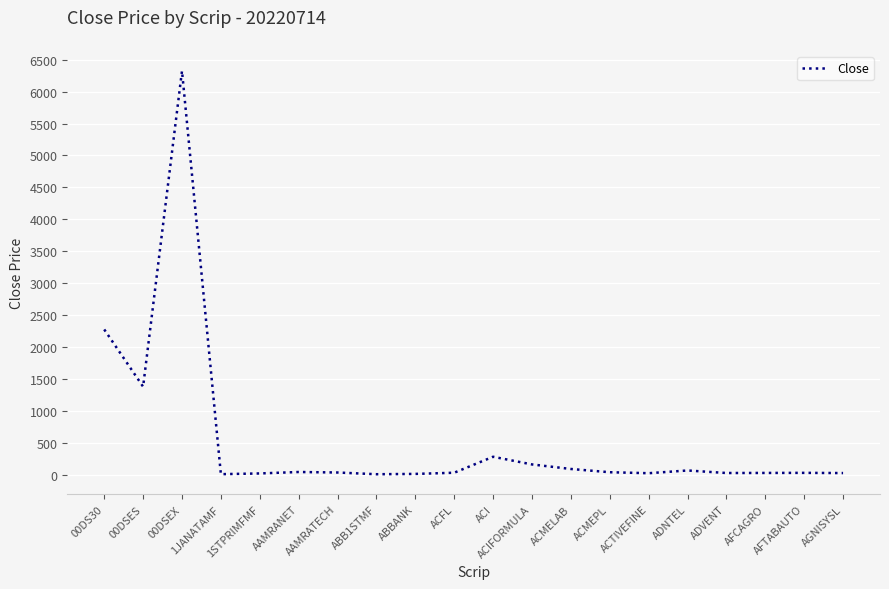

What is the difference between the maximum and minimum values?

6319.1